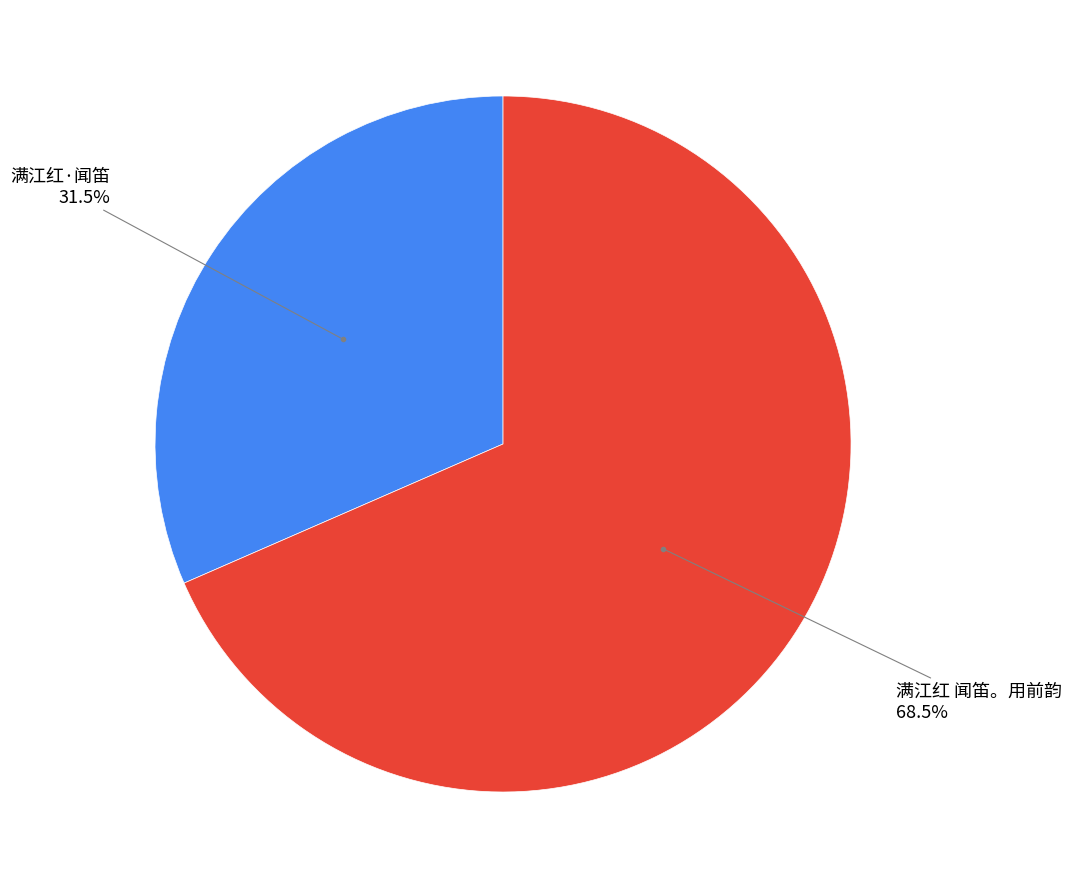

Count the number of slices in the pie.

2